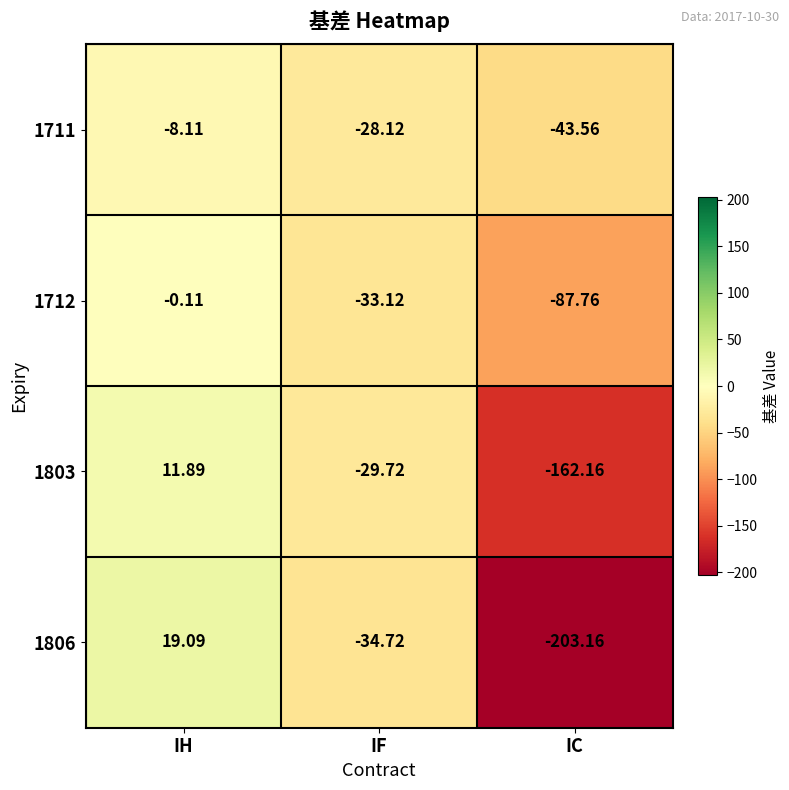

At which label does 1803 first exceed -29?

IH